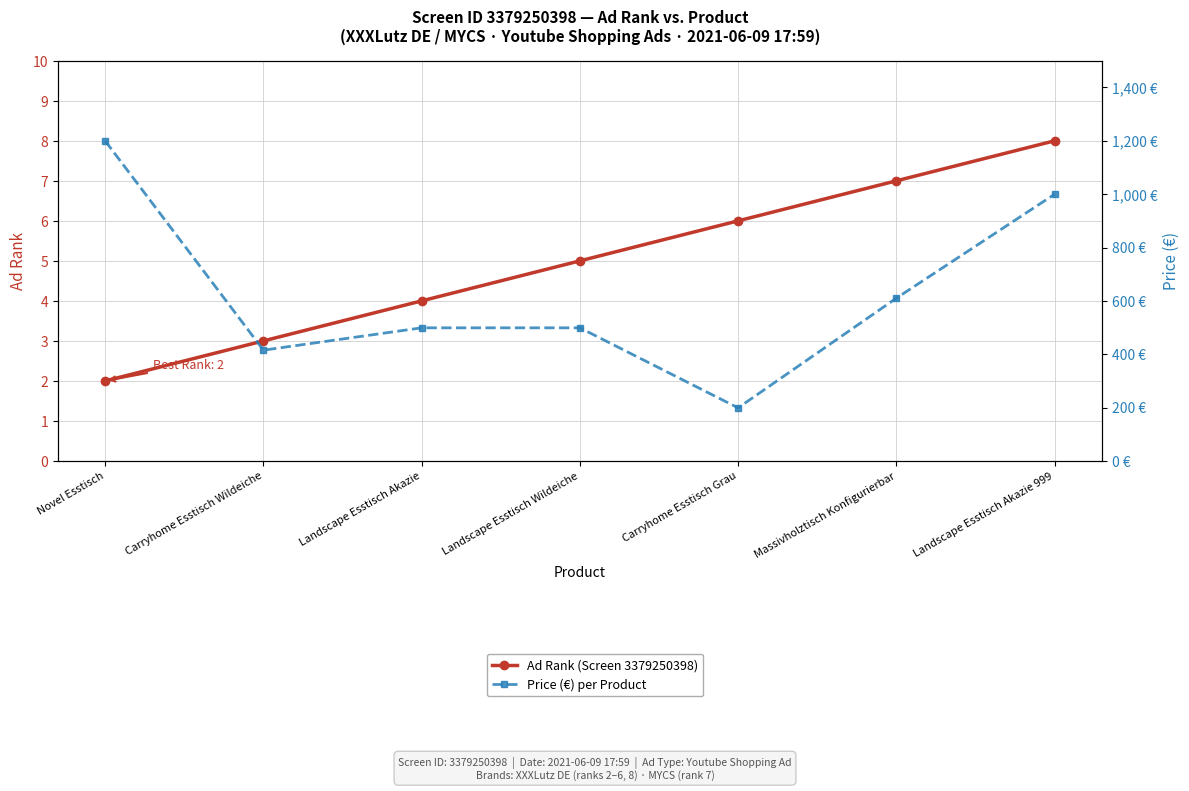

How many distinct data groups are displayed?

2